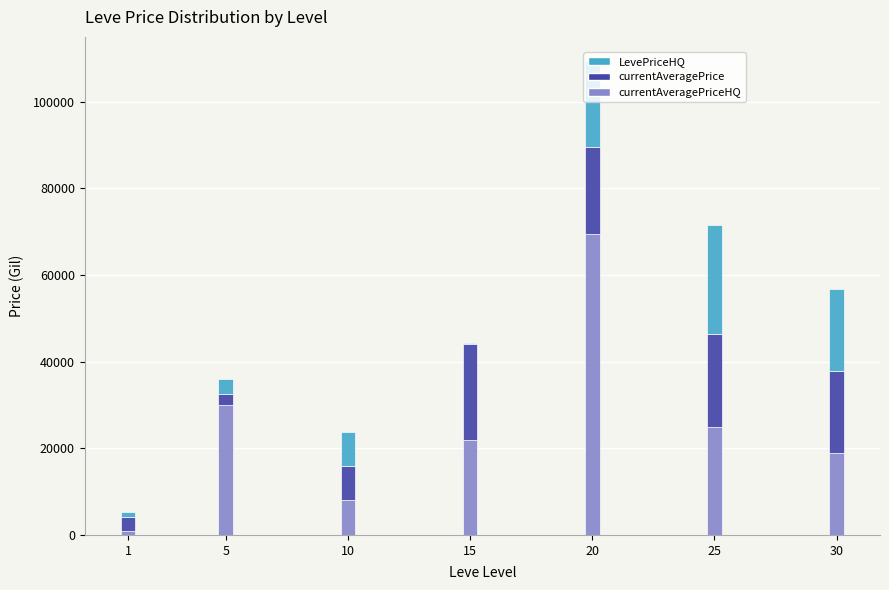

Are the bars grouped side by side (vs. stacked)?

No